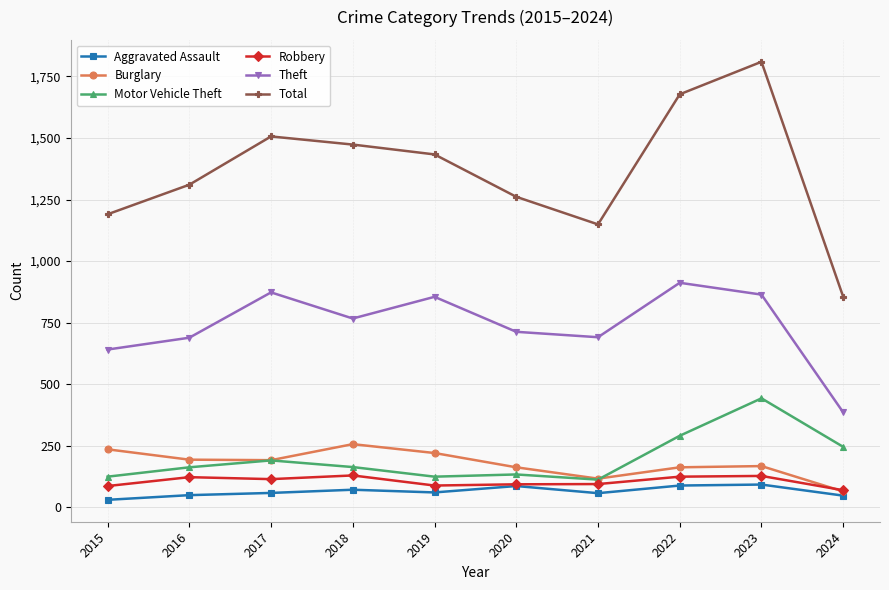

Does the chart display data point markers on the line(s)?

Yes